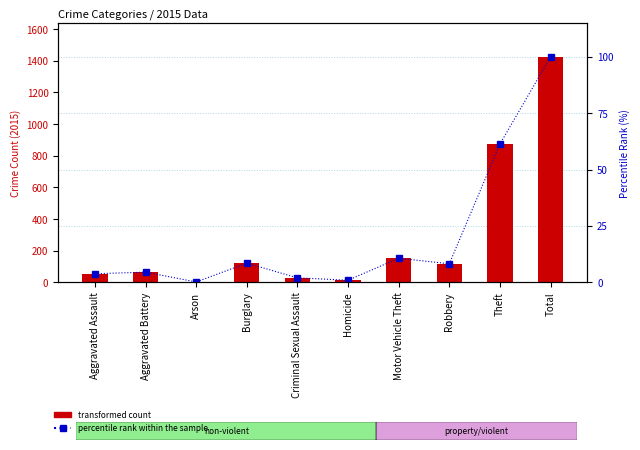

What is the value of the transformed count bar at the 4th from the left?

121.0